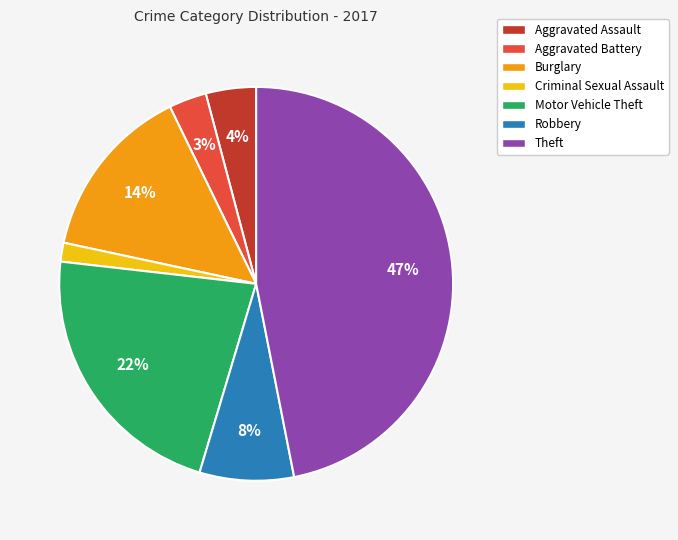

Count the number of slices in the pie.

7